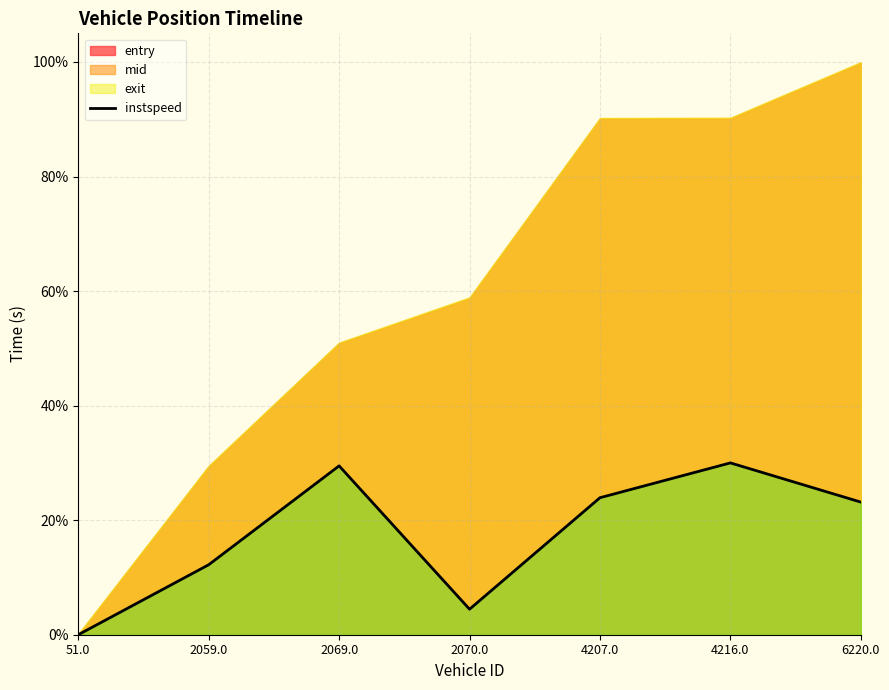

Does the chart have visible grid lines?

Yes